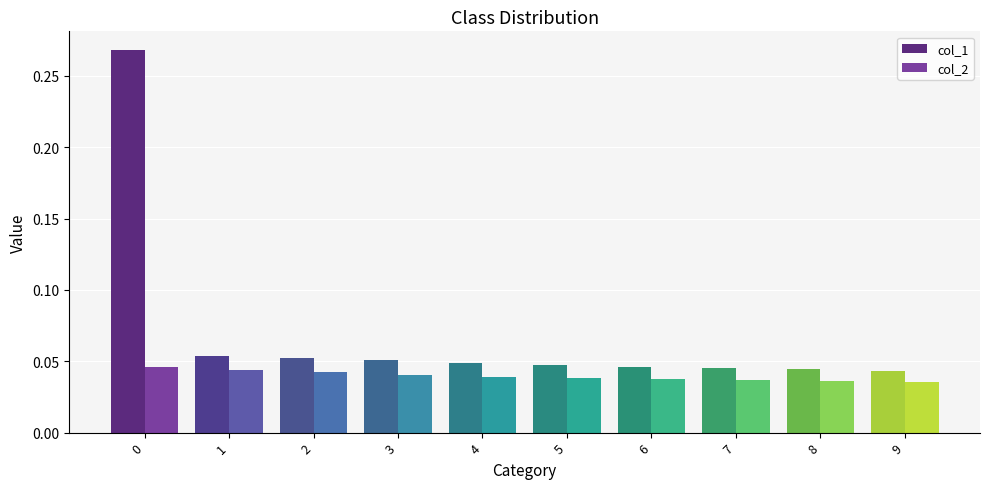

Which series has the widest spread of values?

col_1